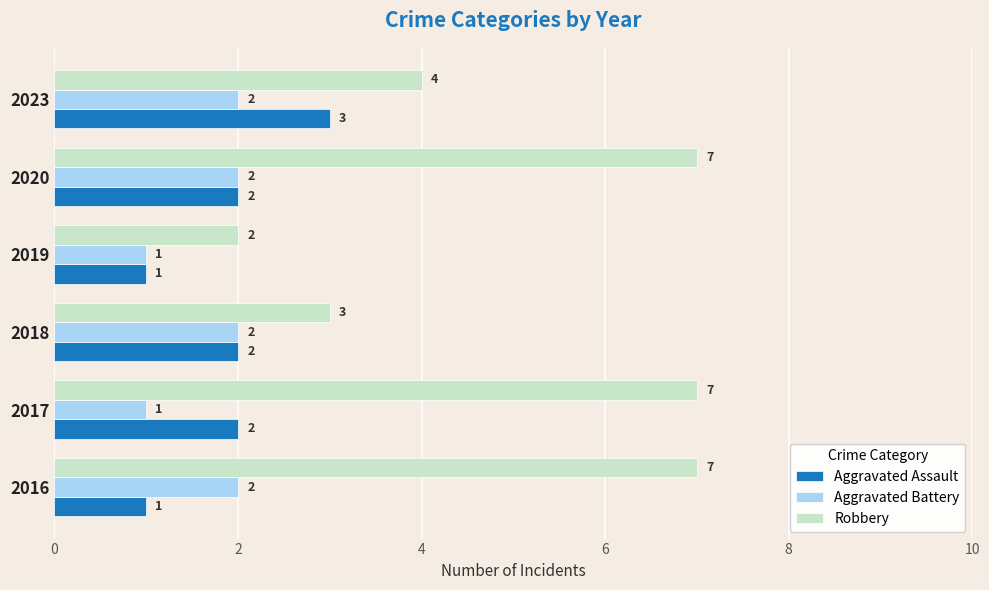

Is it true that Aggravated Battery equals 2 at 2016?

True